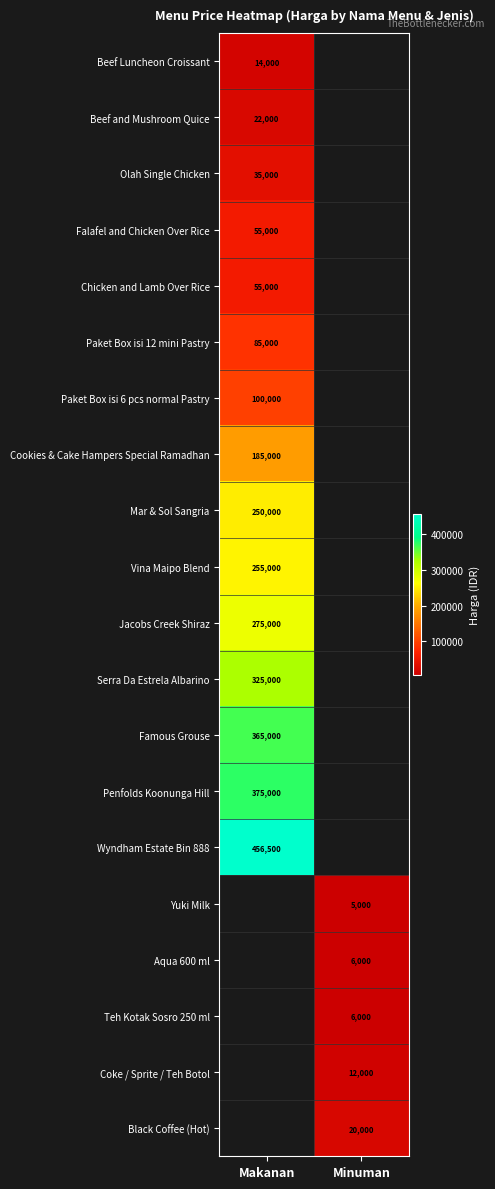

The value of Famous Grouse at Makanan is 526700. True or false?

False